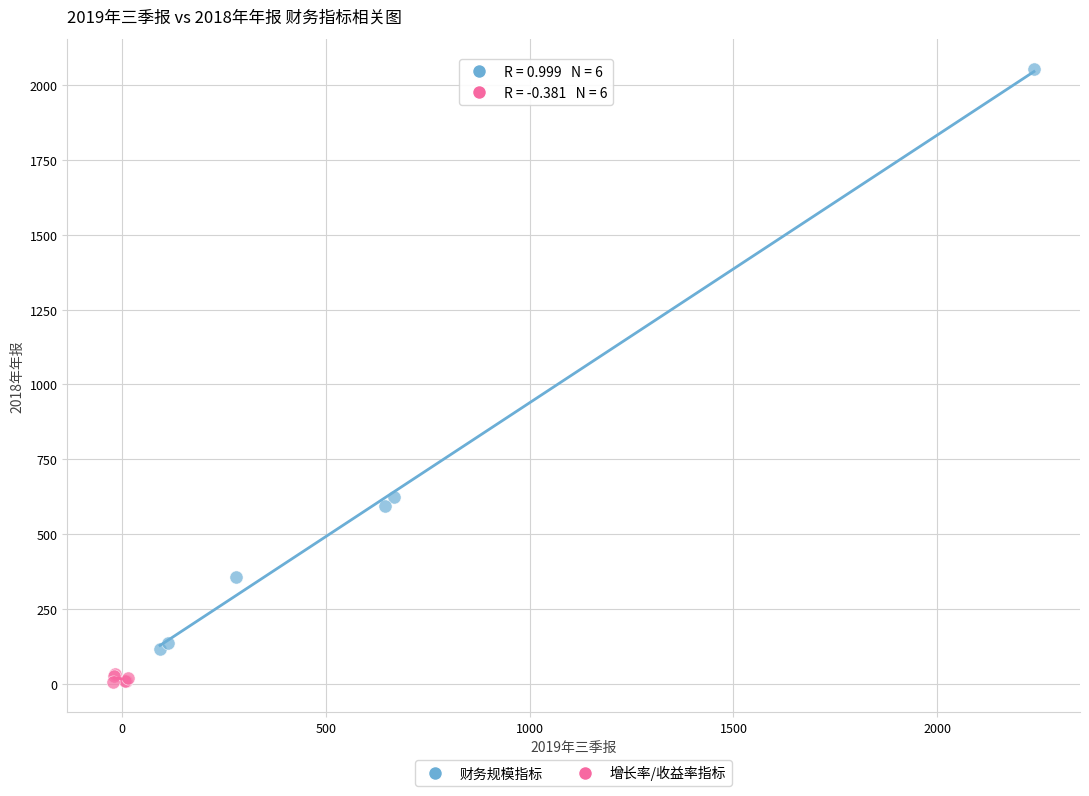

Which series has the largest Y range (max minus min)?

财务规模指标